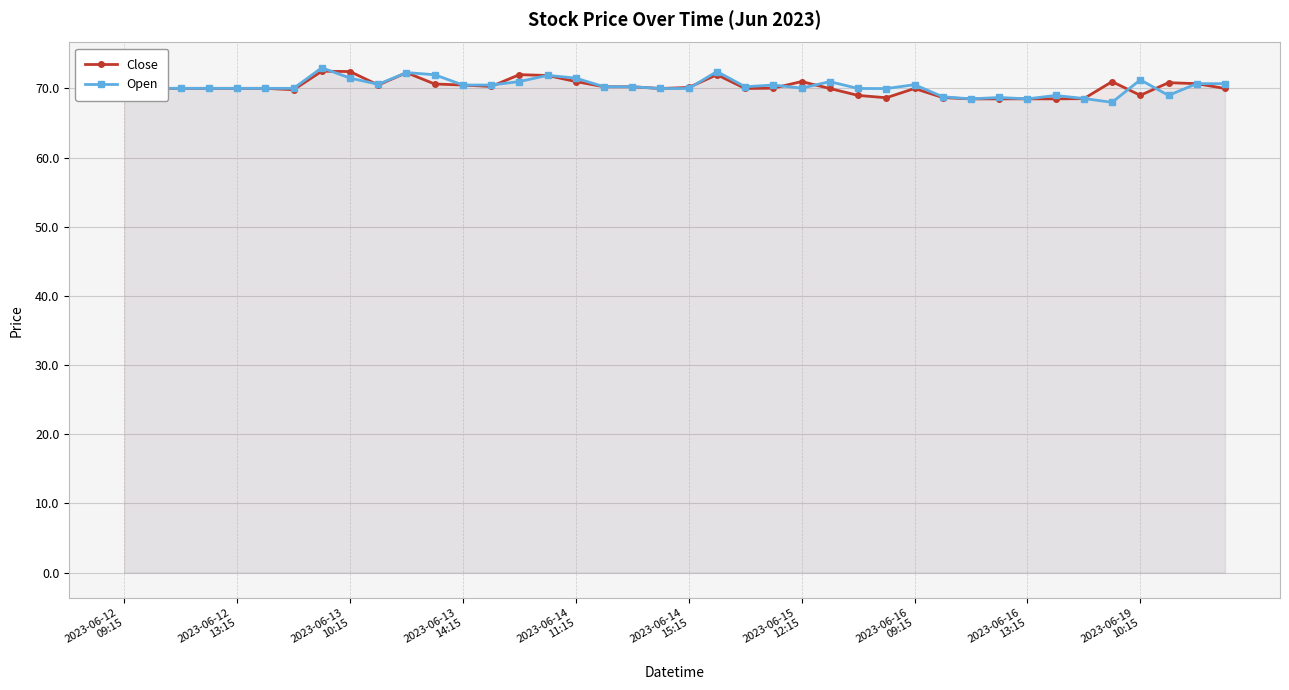

The value of Open at 29 is 113.8. True or false?

False